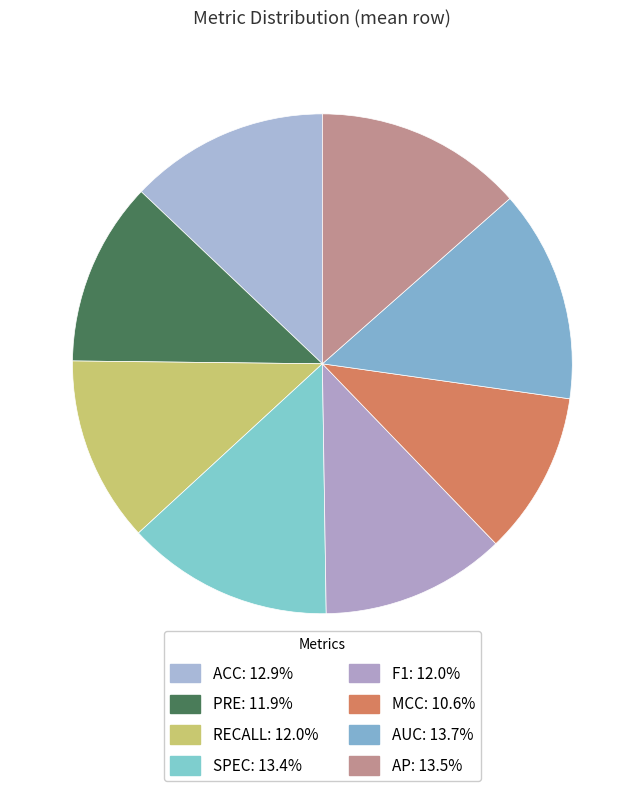

Count the number of slices in the pie.

8